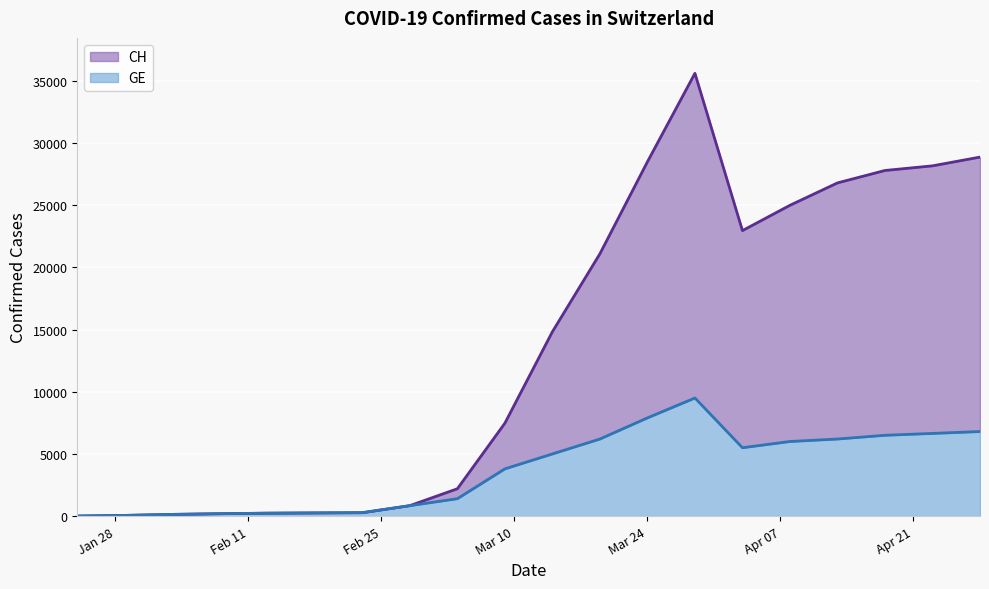

True or false: GE and CH intersect in this chart.

False